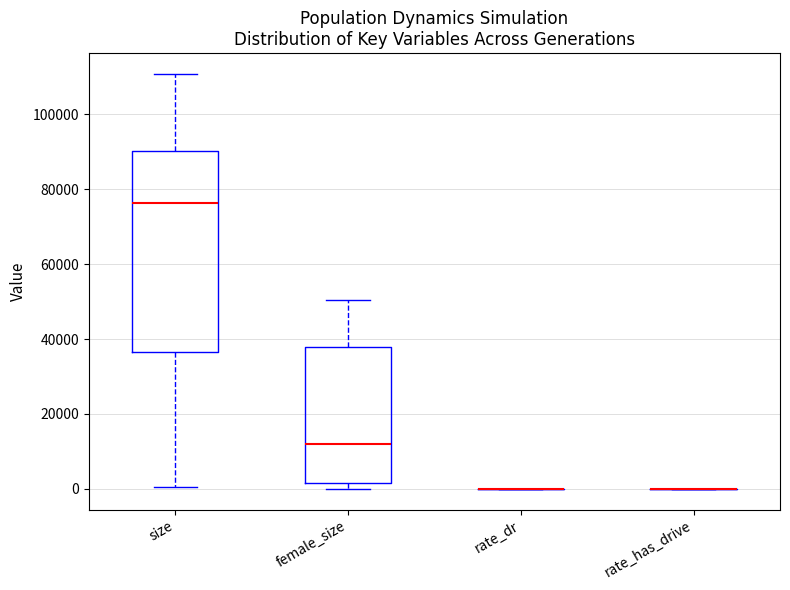

Comparing the boxes themselves (not the whiskers), which one is the tallest?

size